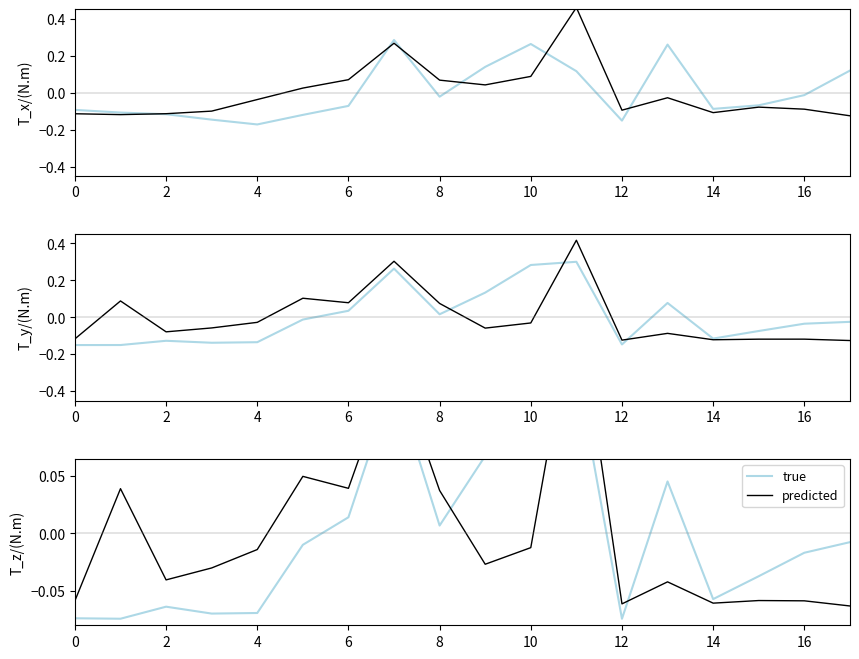

What are all the series names shown in the legend?

true, predicted